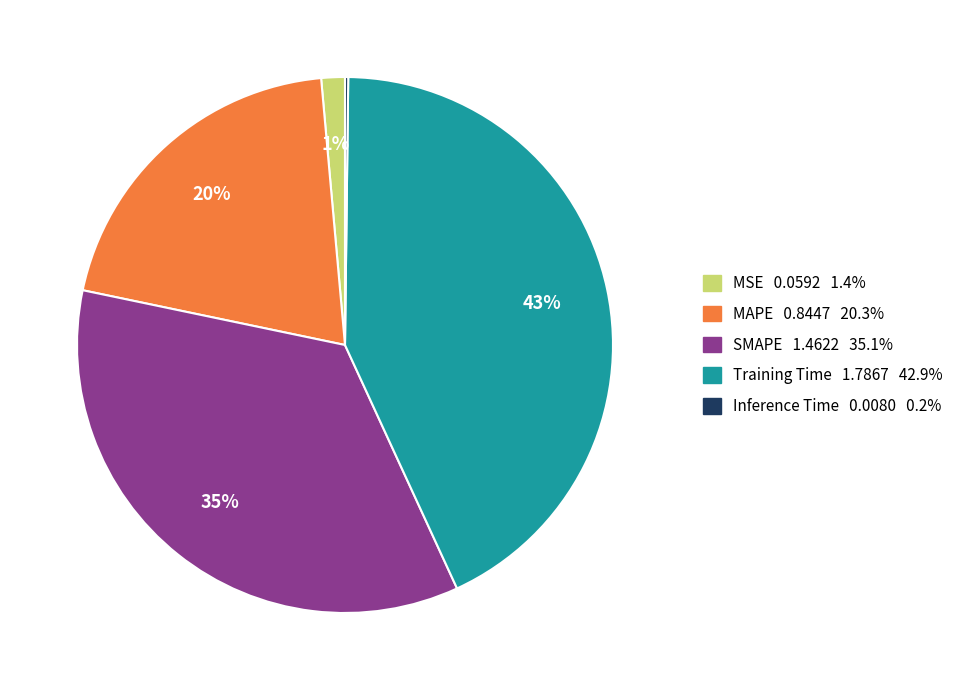

Is MSE the majority of the pie?

No